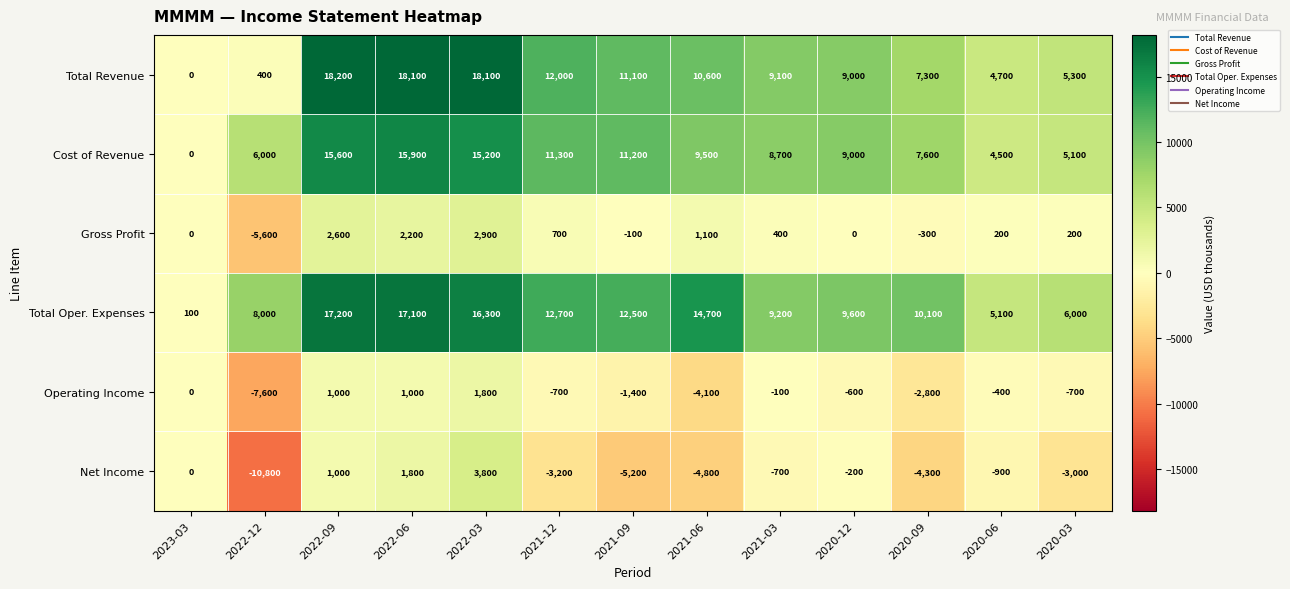

At how many categories does at least one series exceed 16859?

3